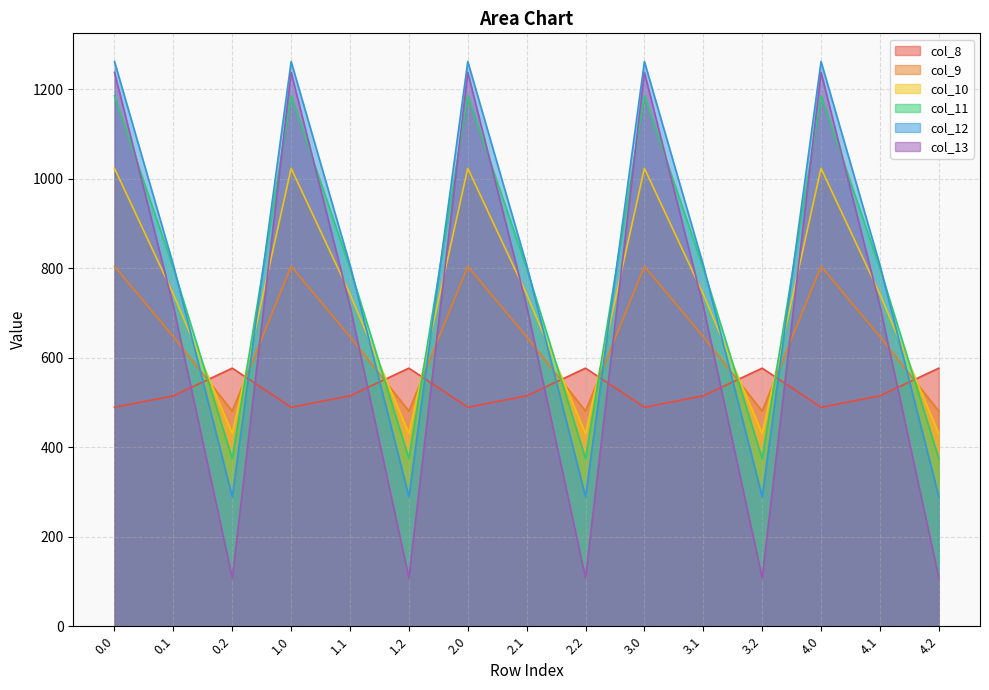

Reading left to right, extract all data points from this chart.

col_8: 489.3	514.8	576.6	489.3	514.8	576.6	489.3	514.8	576.6	489.3	514.8	576.6	489.3	514.8	576.6
col_9: 804.0	646.9	480.7	804.0	646.9	480.7	804.0	646.9	480.7	804.0	646.9	480.7	804.0	646.9	480.7
col_10: 1023.2	742.1	430.5	1023.2	742.1	430.5	1023.2	742.1	430.5	1023.2	742.1	430.5	1023.2	742.1	430.5
col_11: 1185.2	800.2	374.4	1185.2	800.2	374.4	1185.2	800.2	374.4	1185.2	800.2	374.4	1185.2	800.2	374.4
col_12: 1261.6	806.9	289.5	1261.6	806.9	289.5	1261.6	806.9	289.5	1261.6	806.9	289.5	1261.6	806.9	289.5
col_13: 1237.4	715.3	107.8	1237.4	715.3	107.8	1237.4	715.3	107.8	1237.4	715.3	107.8	1237.4	715.3	107.8